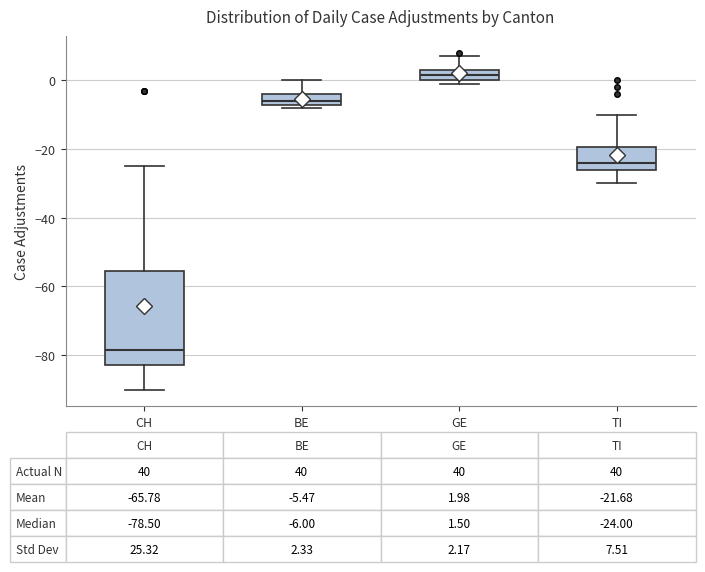

Which box is the tallest, from its lower edge to its upper edge?

CH